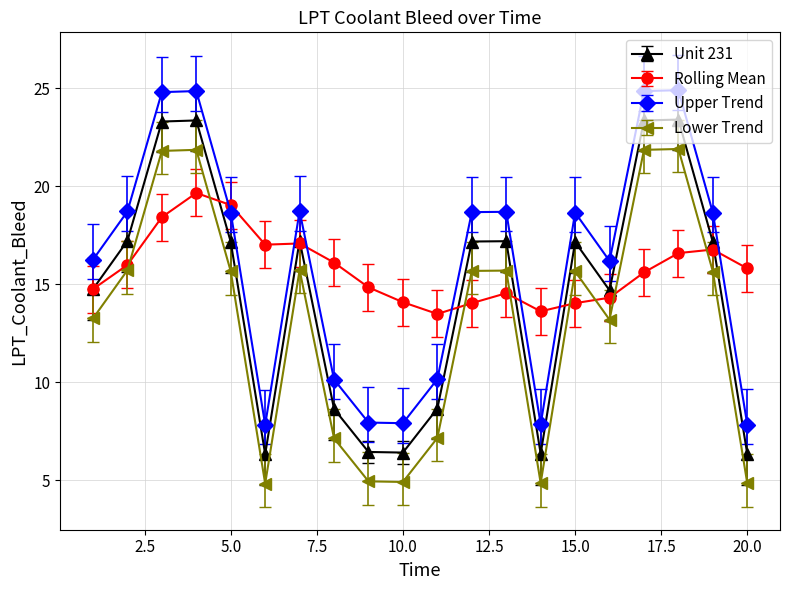

At how many categories does at least one series exceed 18?

11